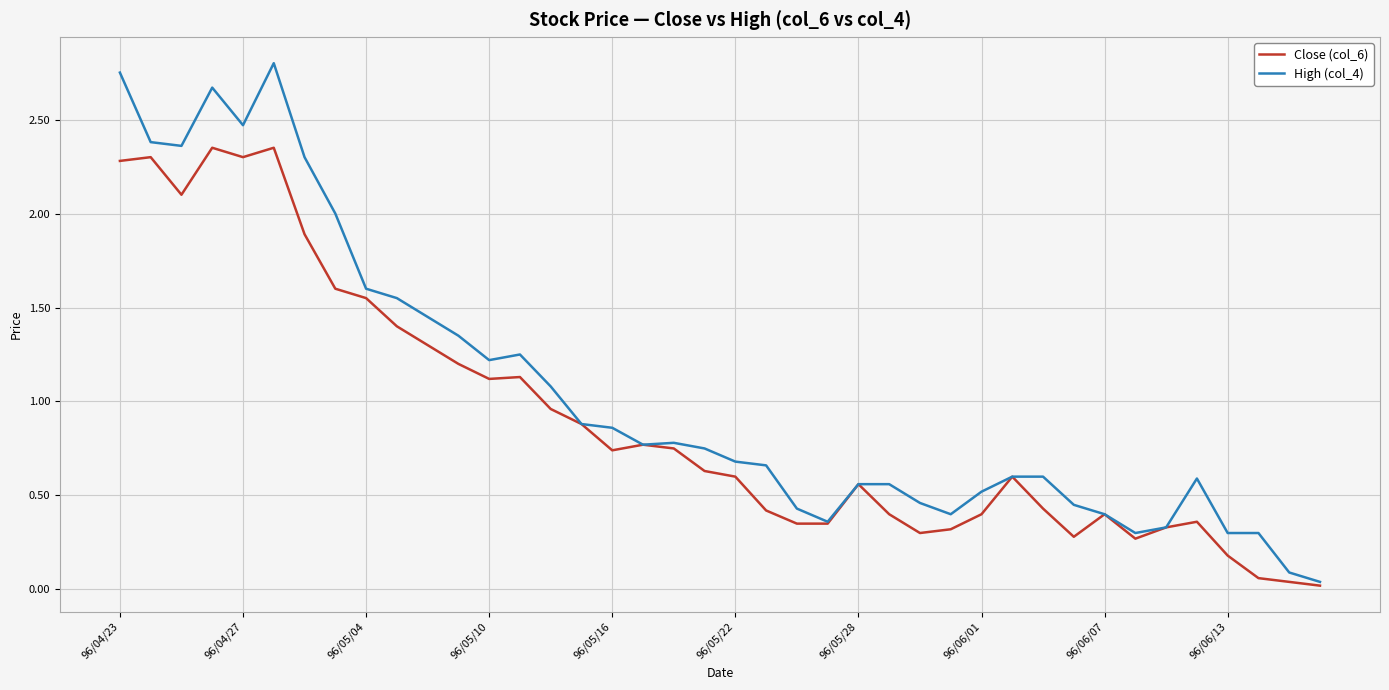

Which series has the widest spread of values?

High (col_4)